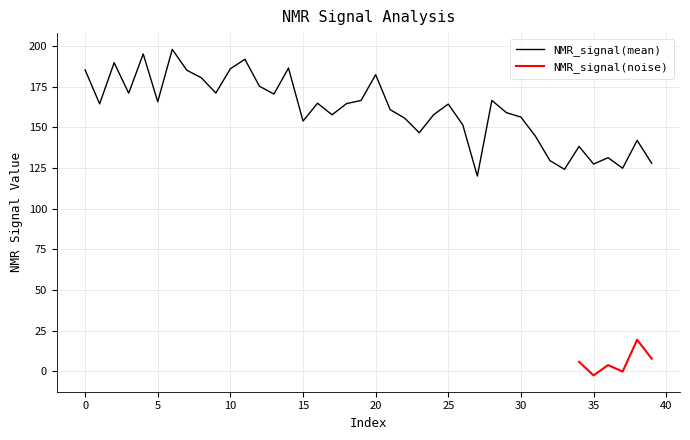

How many interior local peaks (higher than both neighbors) does the data have?

12